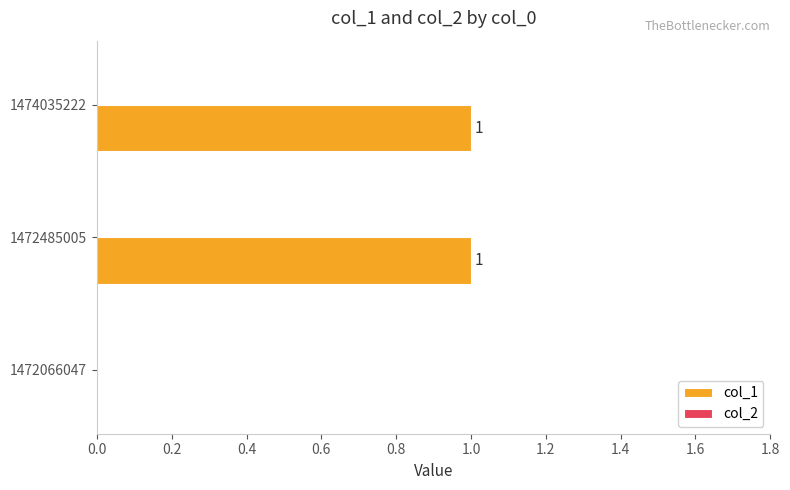

What is the ratio of the value at 1472485005 to the value at 1474035222?

1.0